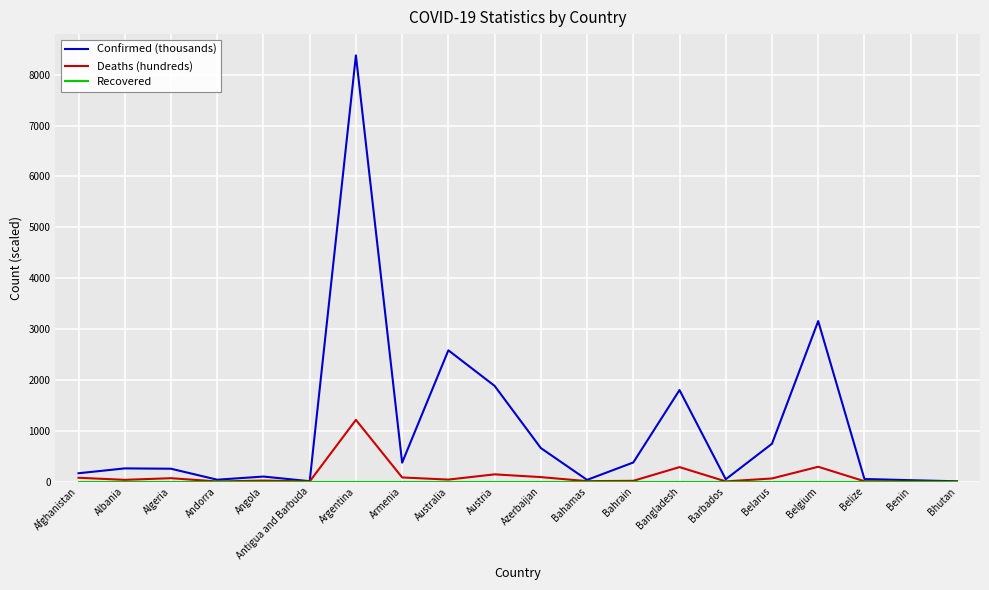

Which series changed the most between Austria and Belize?

Confirmed (thousands)